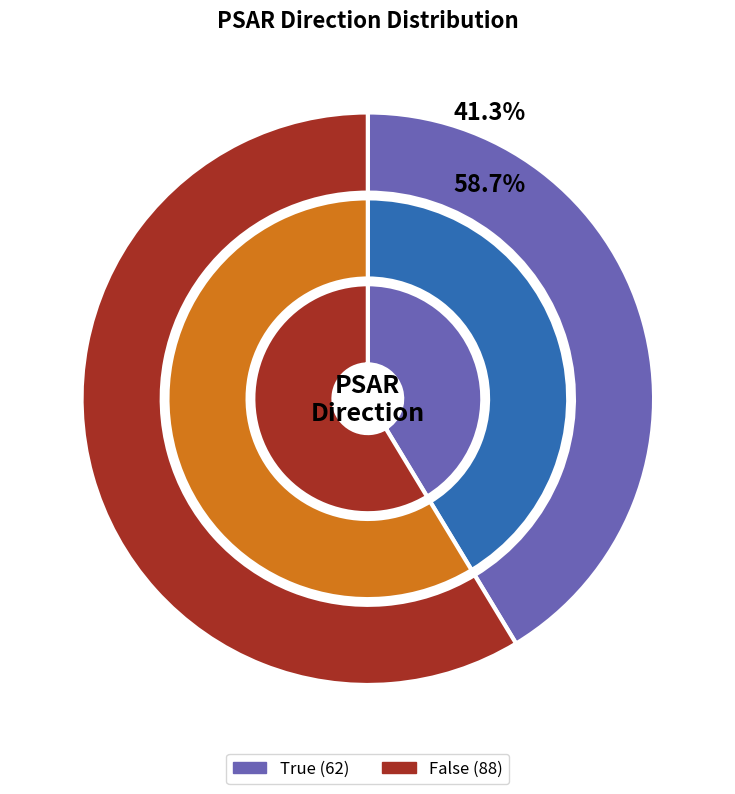

What portion of the pie excludes False?

41.3%